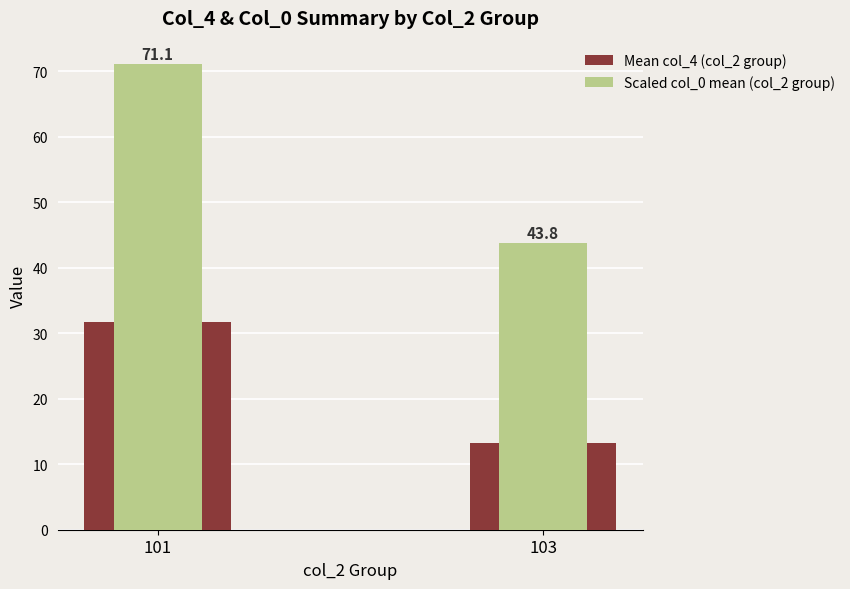

Is the value of Scaled col_0 mean (col_2 group) at 101 greater than the value of Mean col_4 (col_2 group) at 101?

Yes